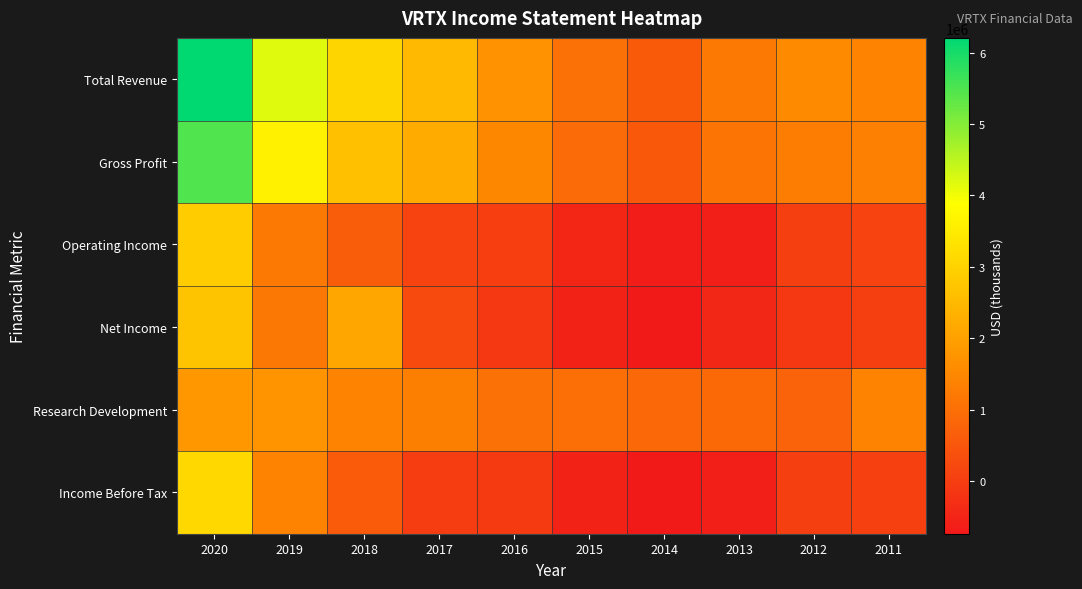

Reading left to right, transcribe all the data shown in this chart.

Total Revenue: 2020=6205700	2019=4162800	2018=3047600	2017=2488700	2016=1702200	2015=1032300	2014=580400	2013=1212000	2012=1527000	2011=1410600
Gross Profit: 2020=5469400	2019=3615100	2018=2638100	2017=2216000	2016=1495400	2015=915200	2014=540700	2013=1123000	2012=1290300	2011=1347000
Operating Income: 2020=2856300	2019=1197600	2018=635200	2017=123200	2016=9900	2015=-466900	2014=-655700	2013=-610000	2012=46700	2011=113800
Net Income: 2020=2711600	2019=1176800	2018=2096400	2017=263200	2016=-112100	2015=-556300	2014=-738600	2013=-445000	2012=-107400	2011=29300
Research Development: 2020=1829500	2019=1754500	2018=1416500	2017=1324600	2016=1047700	2015=995900	2014=855500	2013=882100	2012=765900	2011=1415400
Income Before Tax: 2020=3116800	2019=1394900	2018=600200	2017=-15700	2016=-67400	2015=-557800	2014=-734900	2013=-626000	2012=32000	2011=60400